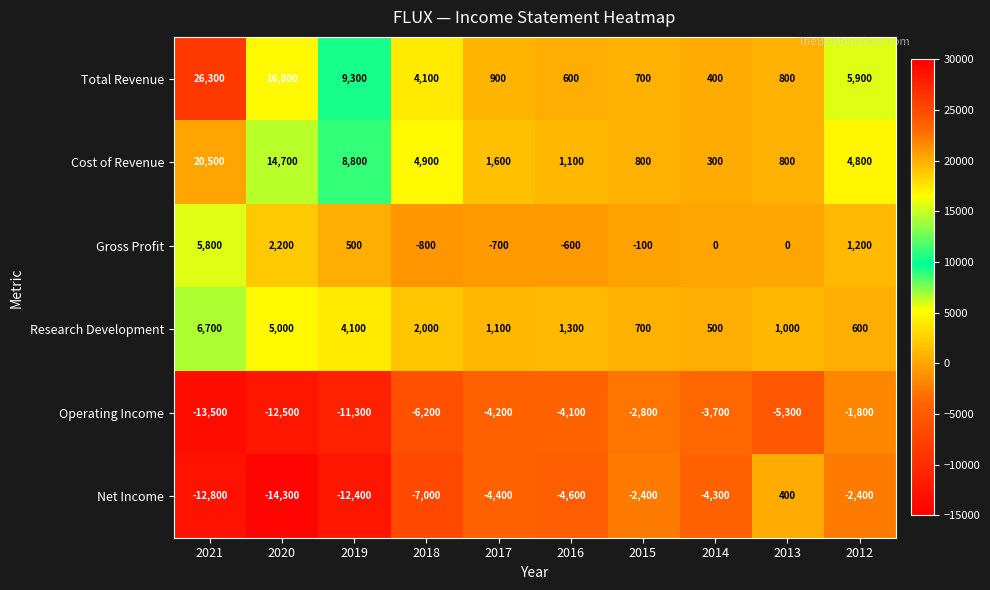

Between 2018 and 2014, which series saw the biggest shift?

Cost of Revenue